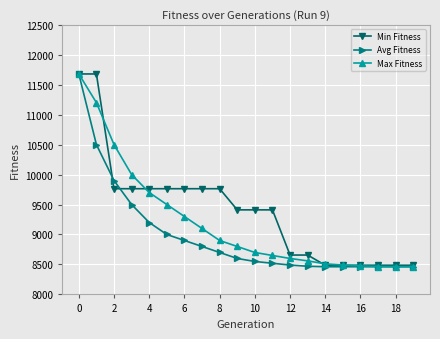

What is the greatest value displayed?

11679